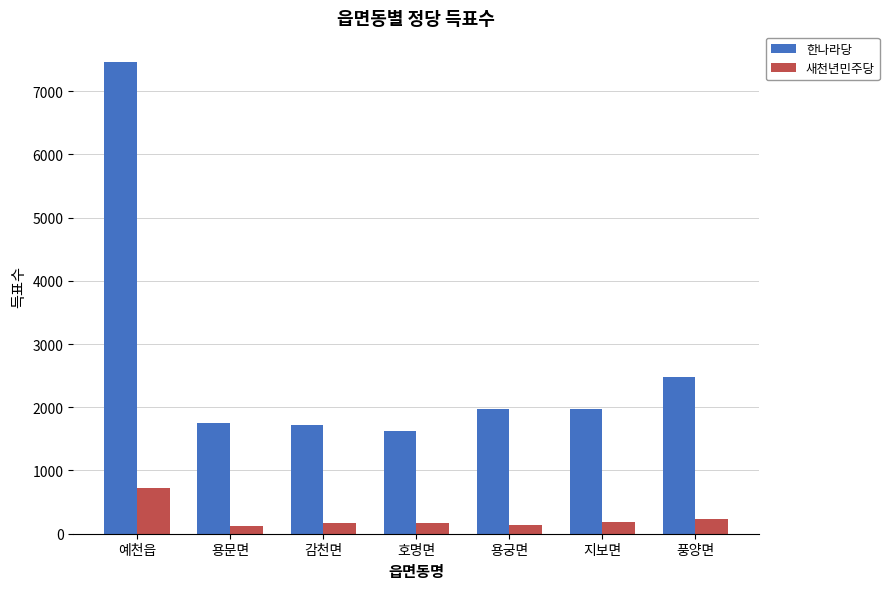

What is the spread (max minus min) of values at 지보면?

1789